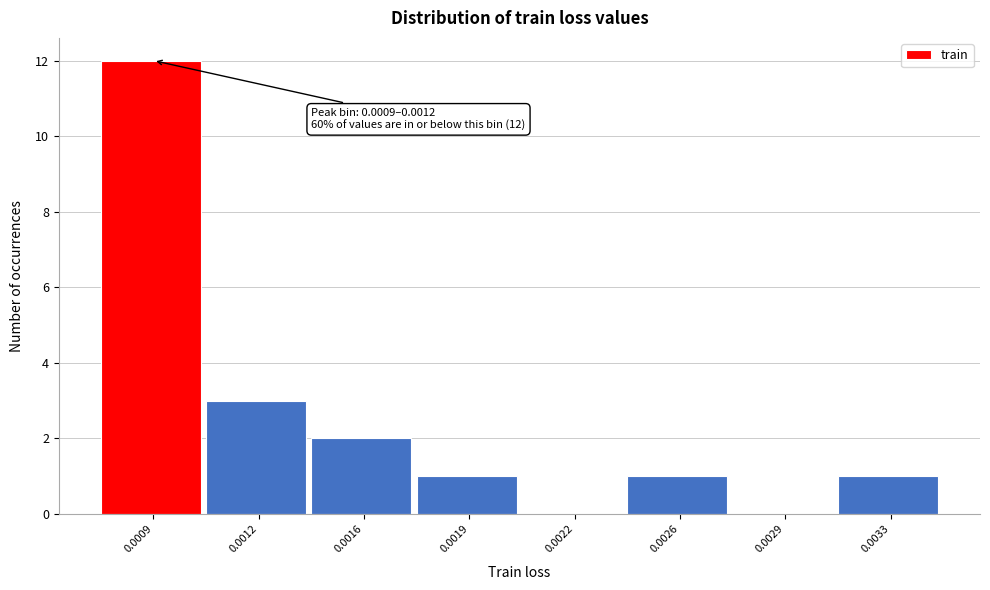

Reading left to right, what are all the values shown in this chart?

0.0009=12	0.0012=3	0.0016=2	0.0019=1	0.0022=0	0.0026=1	0.0029=0	0.0033=1